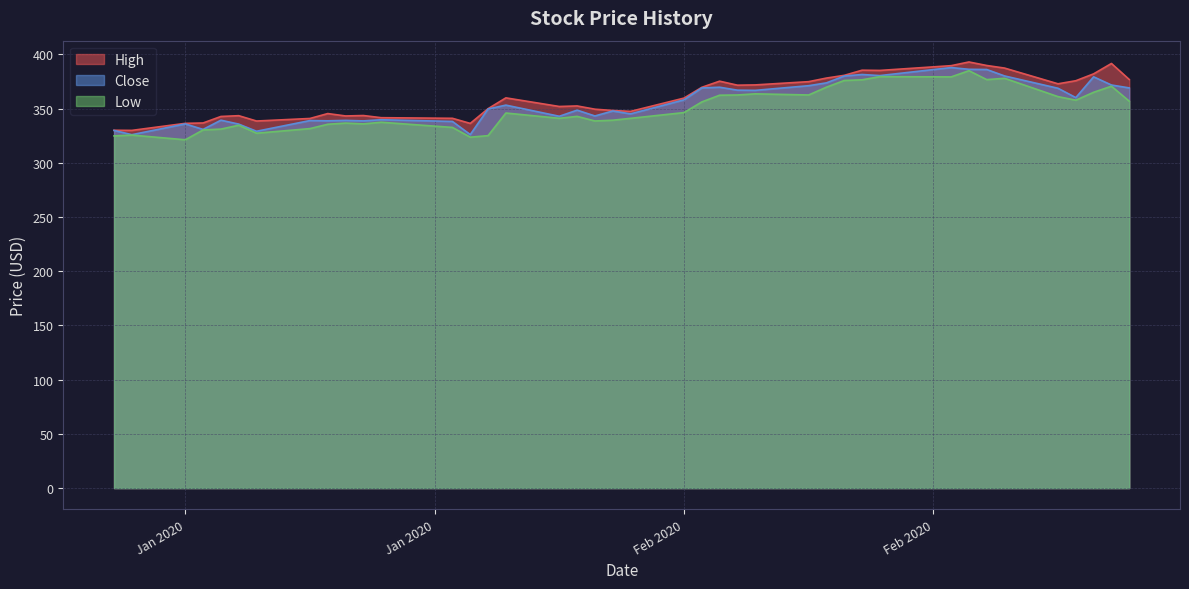

Does the chart display data point markers on the line(s)?

No